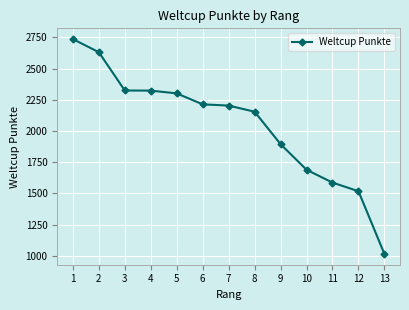

True or false: there are more than 2 points higher than both neighbors.

False